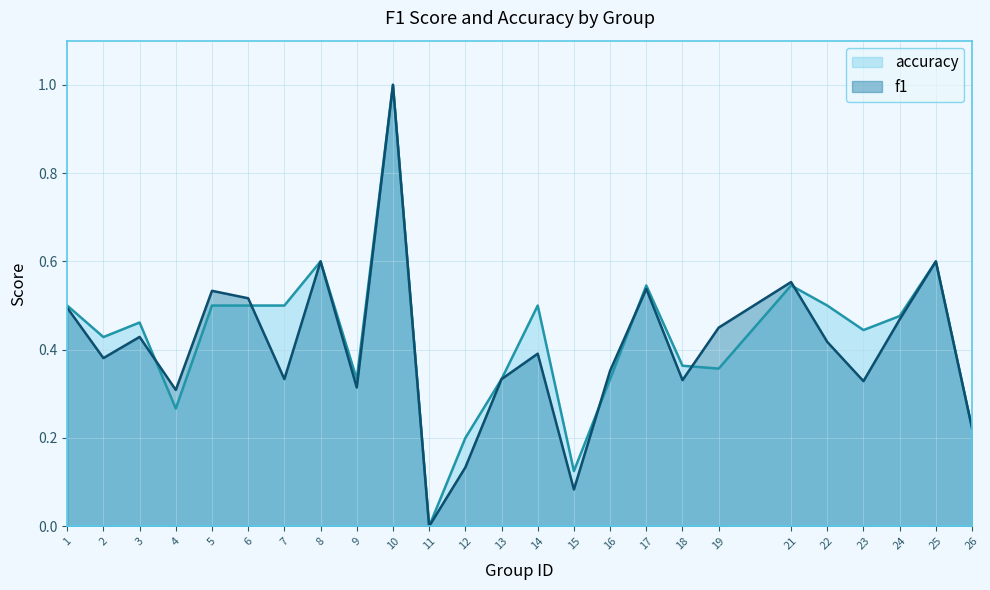

List the series in order of their peak value, highest first.

f1, accuracy